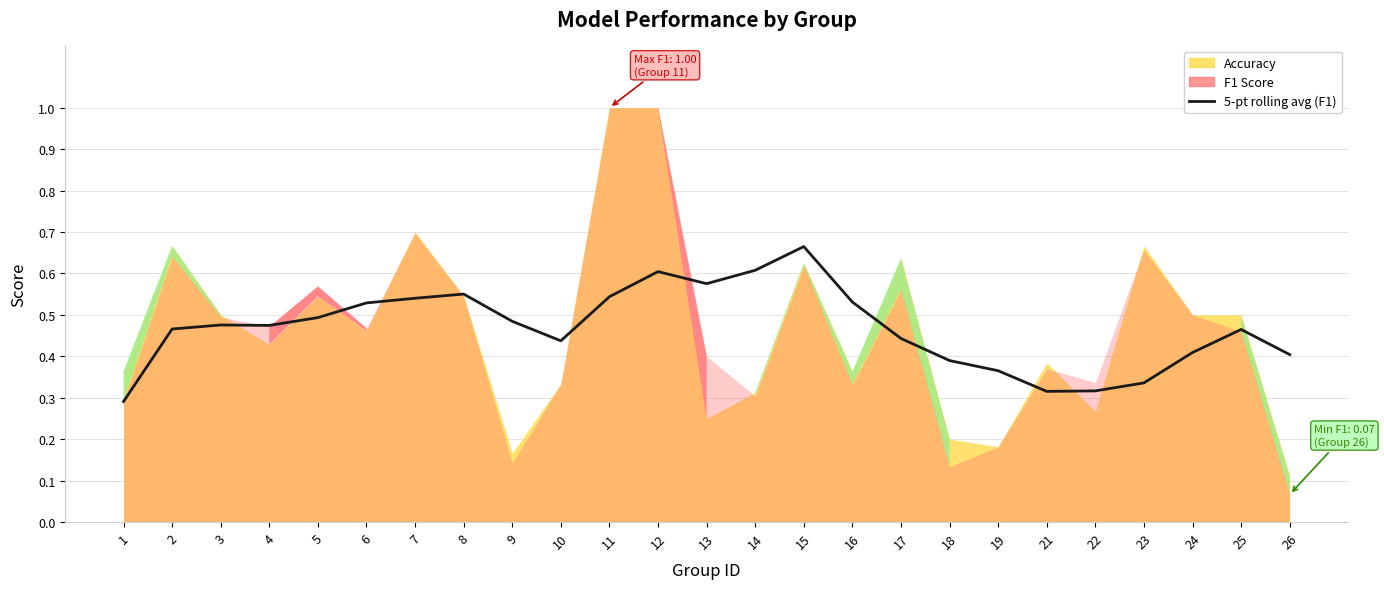

How many data points does each series have?

25